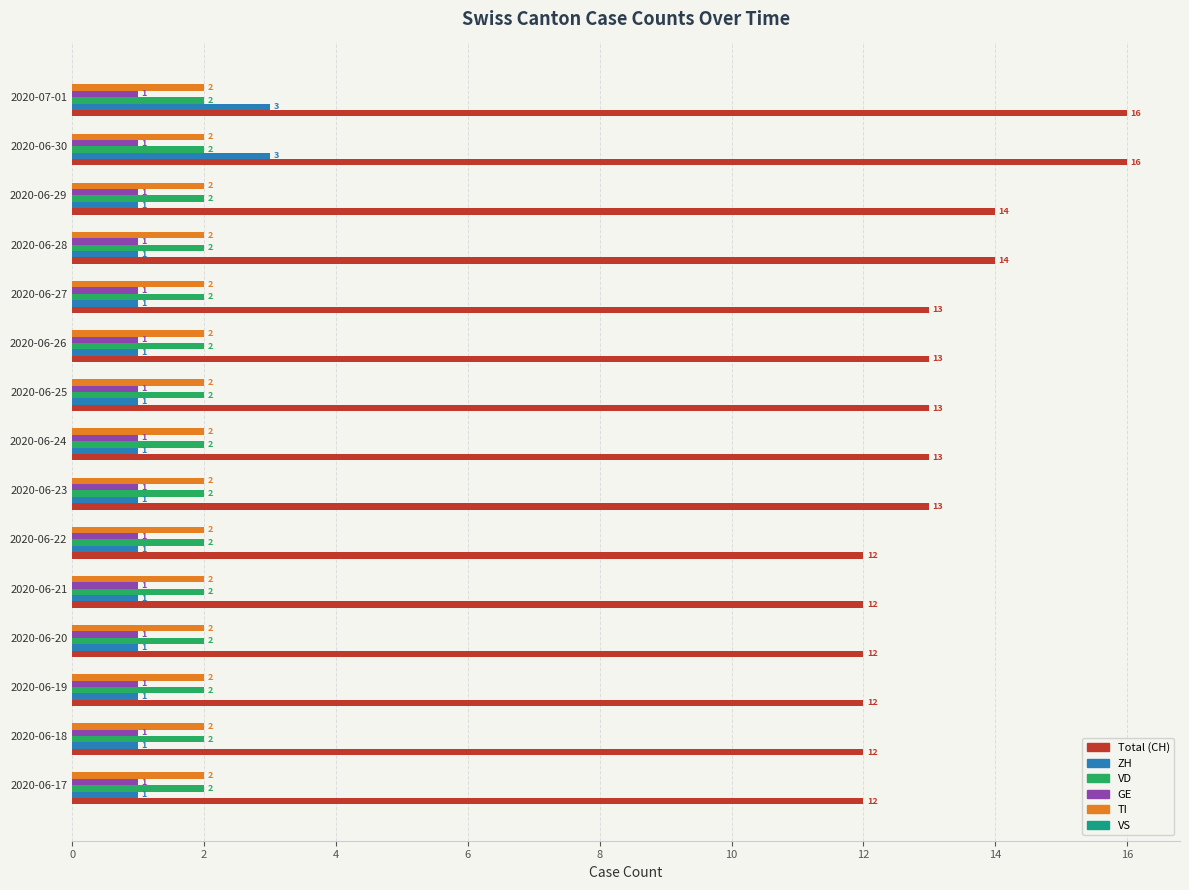

What is the sum of all TI values?

30